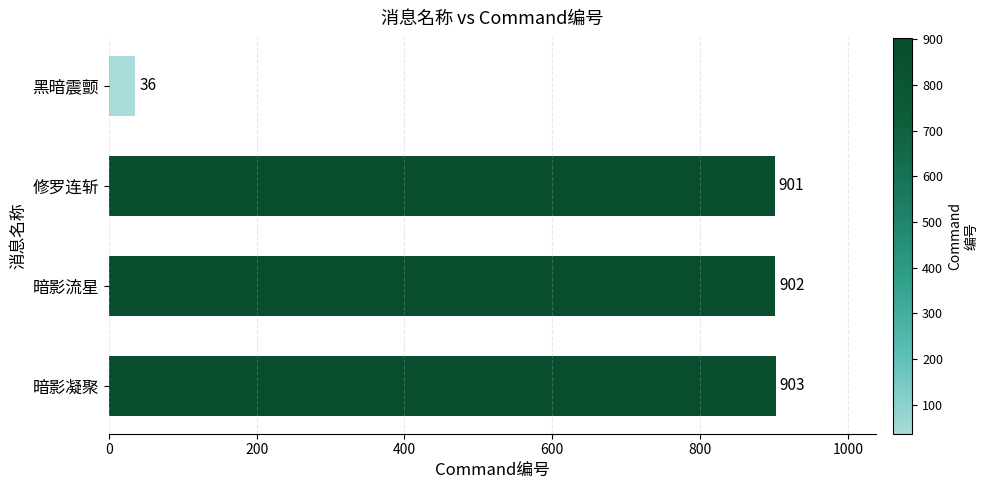

True or false: the data shows 36 at 黑暗震颤.

True